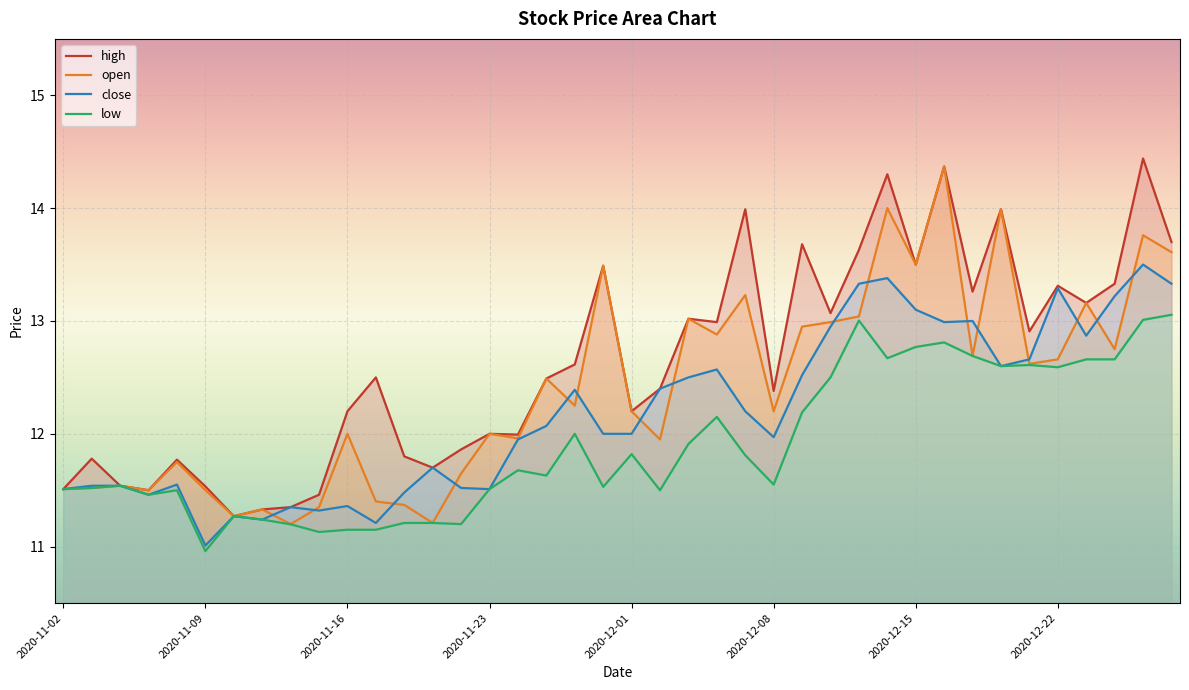

What is the maximum value for open?

14.4